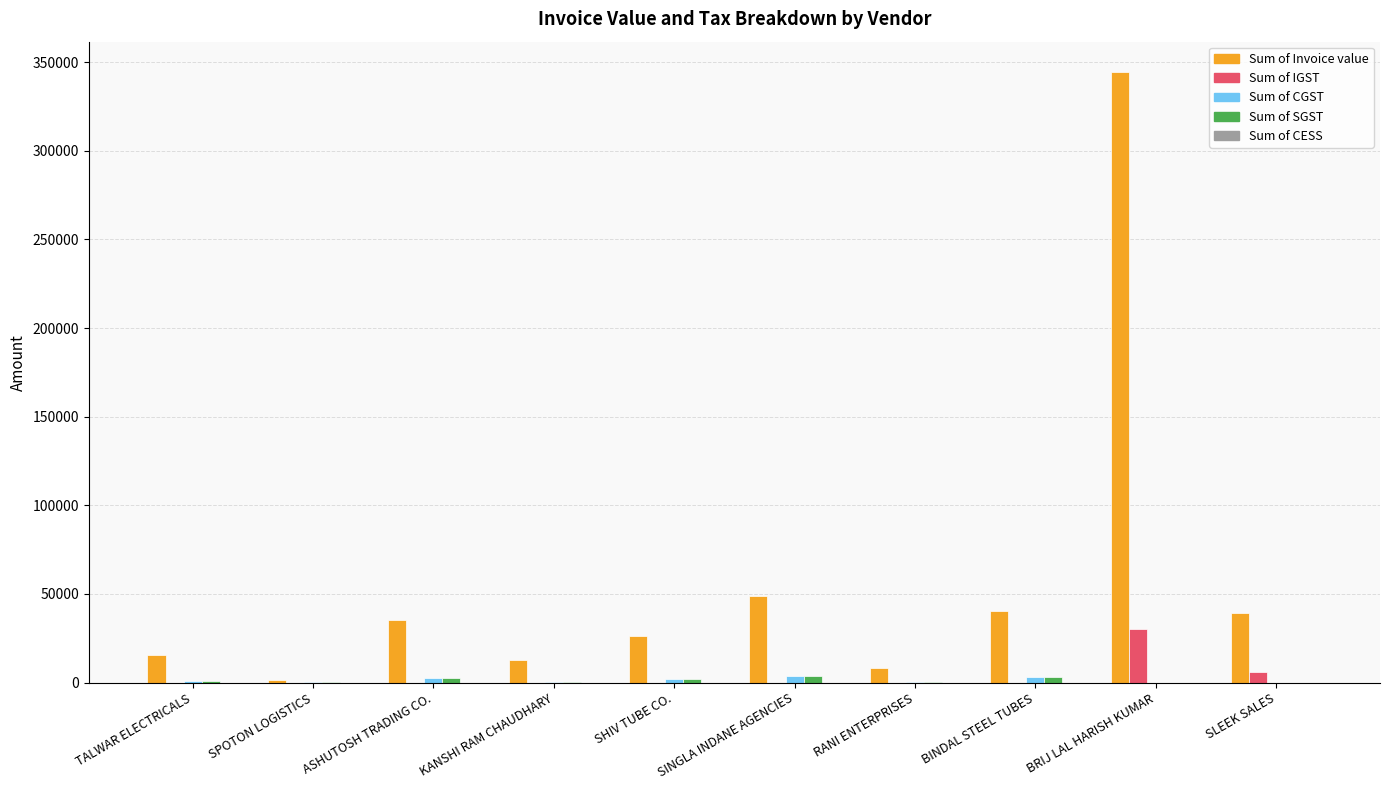

Which series has the largest total across all categories?

Sum of Invoice value